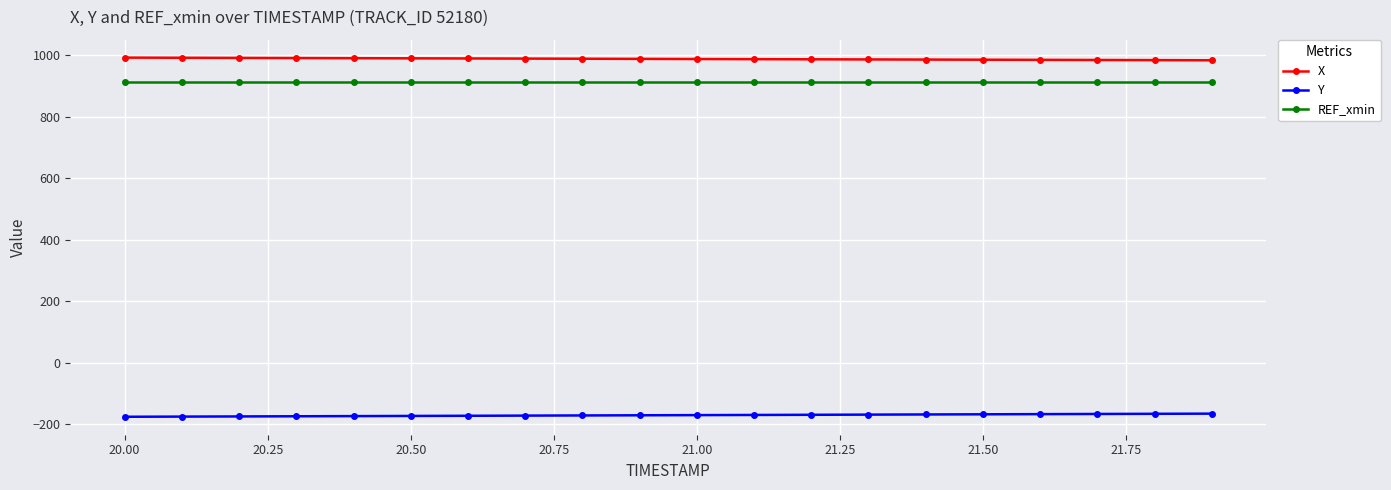

What is the value of the REF_xmin point at the 12th from the left?

913.7